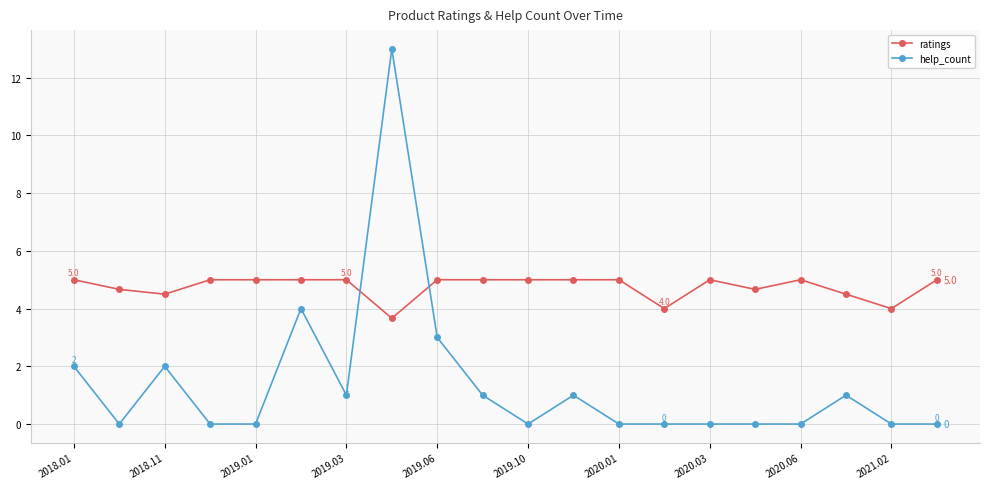

True or false: ratings and help_count intersect in this chart.

True